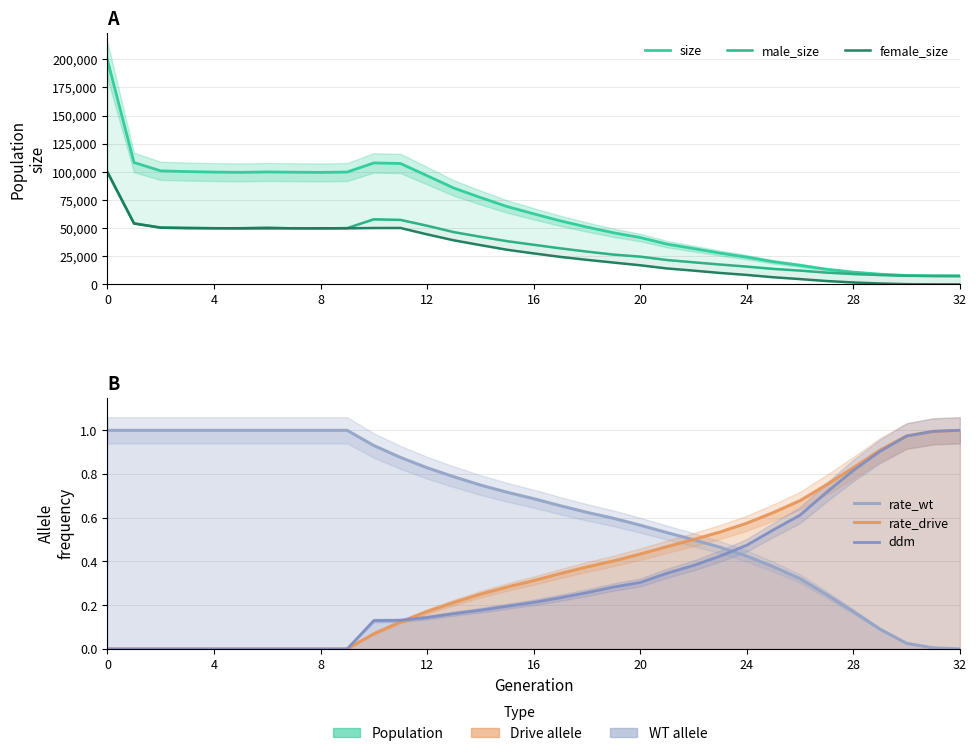

Which series changed the most between 29 and 31?

size